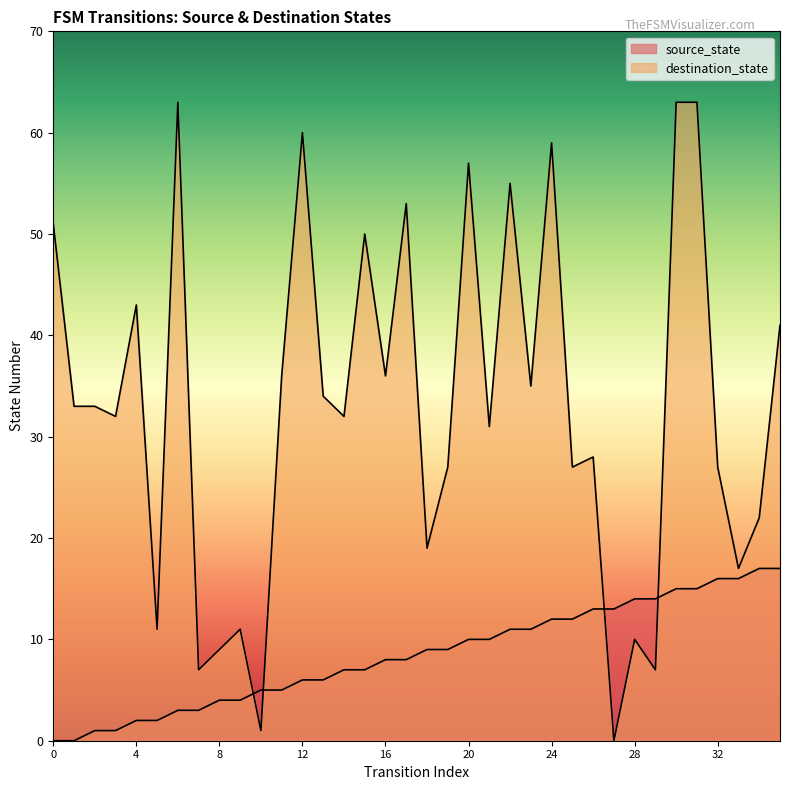

Which series ends up on top after the final intersection of destination_state and source_state?

destination_state